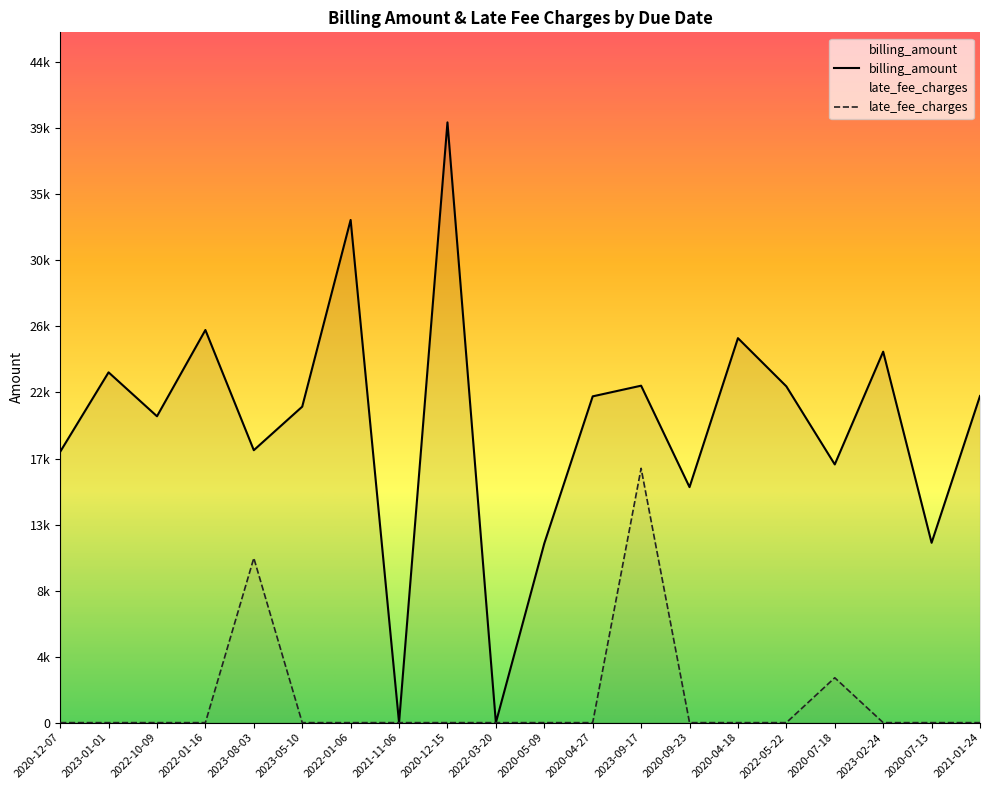

How many lines are shown in the chart?

2